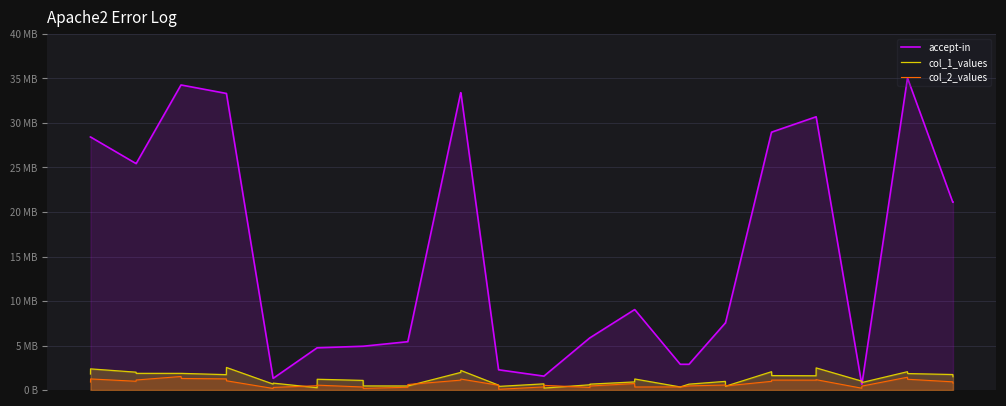

Reading left to right, what are all the values shown in this chart?

accept-in: 28428685.7	28428685.7	25442121.5	25442121.5	34267478.0	34267478.0	33321582.9	33321582.9	1316558.6	1316558.6	4740816.0	4740816.0	4917583.0	4917583.0	5426585.1	5426585.1	33404152.7	33404152.7	2267684.9	2267684.9	1559592.3	1559592.3	5868054.8	5868054.8	9029641.9	9029641.9	2889232.7	2889232.7	7529144.0	7529144.0	28975168.7	28975168.7	30695395.4	30695395.4	656608.6	656608.6	35000000.0	35000000.0	21096884.0	21096884.0
col_1_values: 1795974.4	2372148.6	2004100.0	1870764.6	1869392.5	1869368.4	1724162.8	2532255.3	666942.9	773900.5	257625.3	1206950.7	1078321.8	458218.3	453154.2	454733.8	1974449.9	2194964.1	545329.3	404613.4	689832.5	217473.5	585547.4	659764.6	907552.1	1236658.1	344135.4	658696.1	968871.8	422907.6	2056303.3	1619282.6	1599821.4	2483655.3	998462.5	841227.8	2054613.8	1847672.1	1739077.2	1494996.7
col_2_values: 891014.7	1242820.0	982468.3	1124996.2	1517019.1	1297272.3	1250207.7	1035673.1	173716.2	289438.0	481839.5	544094.0	337998.1	180495.7	306870.4	617594.3	1108817.3	1228186.6	533633.6	80480.2	347062.2	521852.5	291193.1	450286.6	725453.4	337474.0	348383.3	461881.9	560380.9	459750.7	971679.6	1114638.0	1107054.2	1159562.4	202643.5	438657.3	1434323.8	1206997.3	919219.2	770931.0